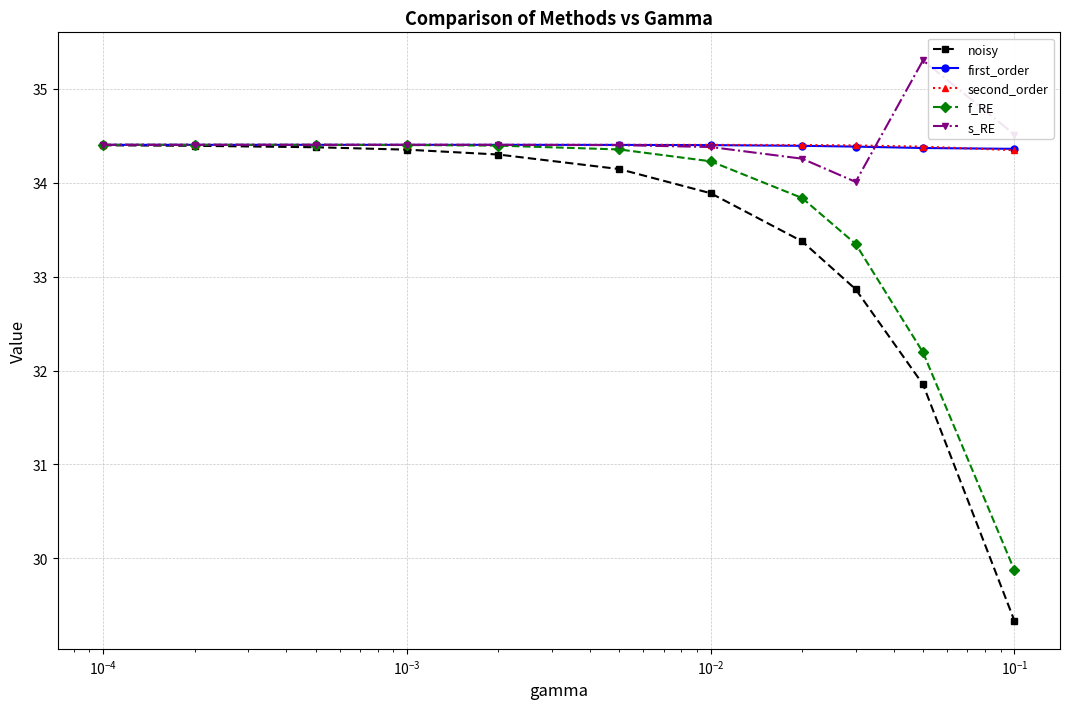

At how many categories does at least one series exceed 32?

11